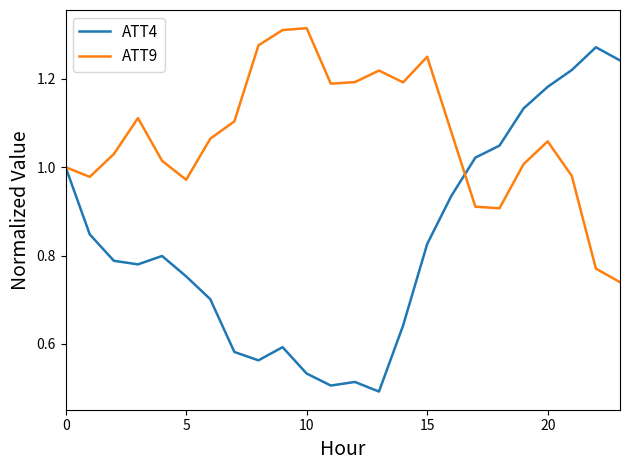

Which series has the widest spread of values?

ATT4